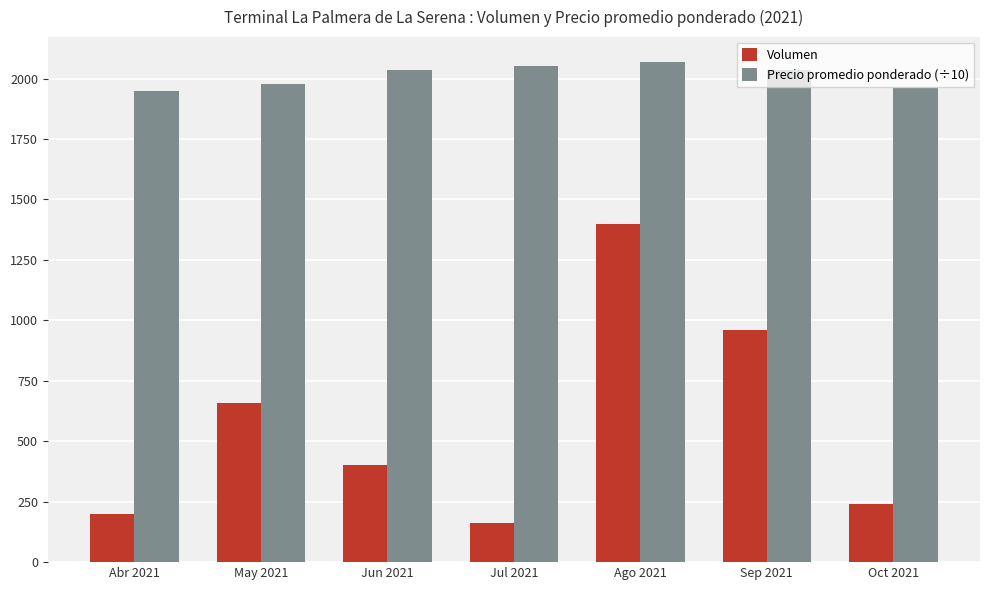

Where does the Volumen series first go above 400?

May 2021